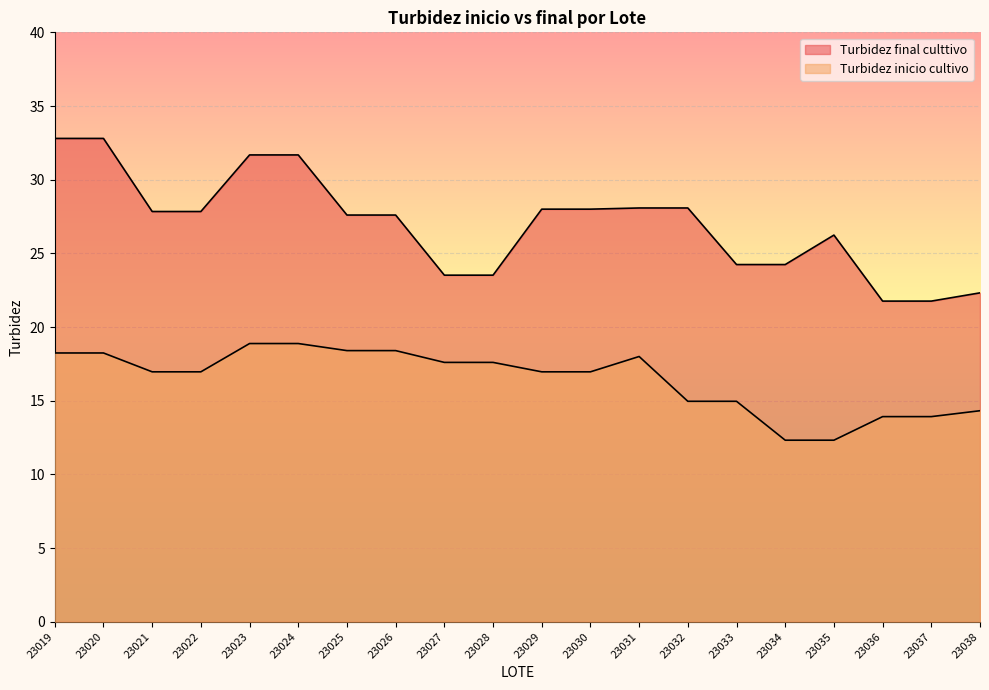

How many series are shown in this chart?

2